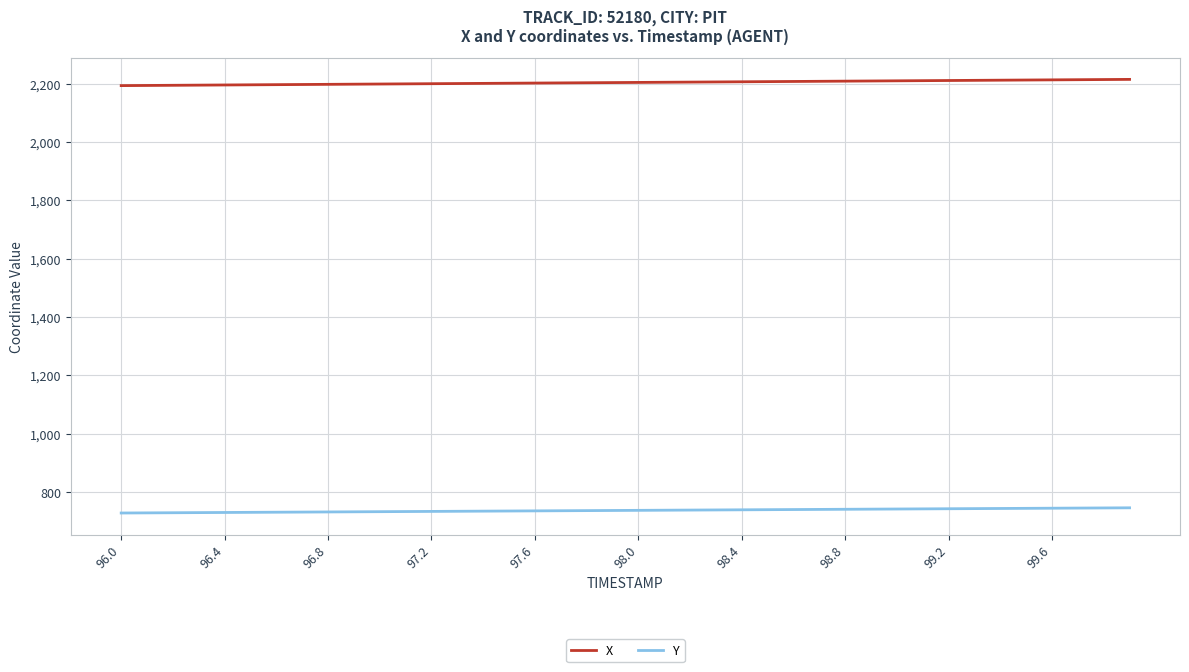

Rank the series by their maximum value, from highest to lowest.

X, Y